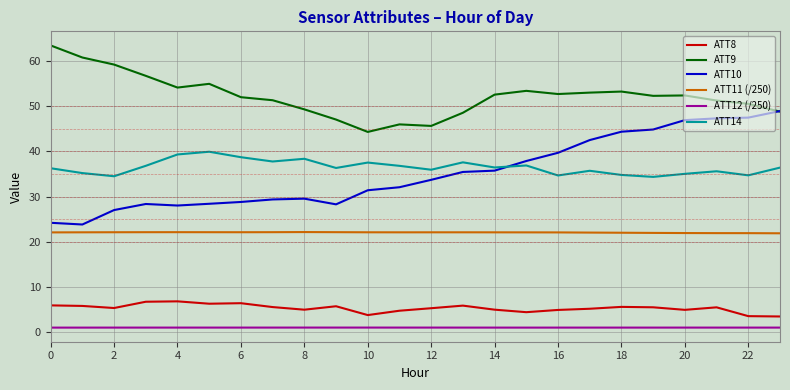

True or false: ATT11 (/250) and ATT12 (/250) intersect in this chart.

False